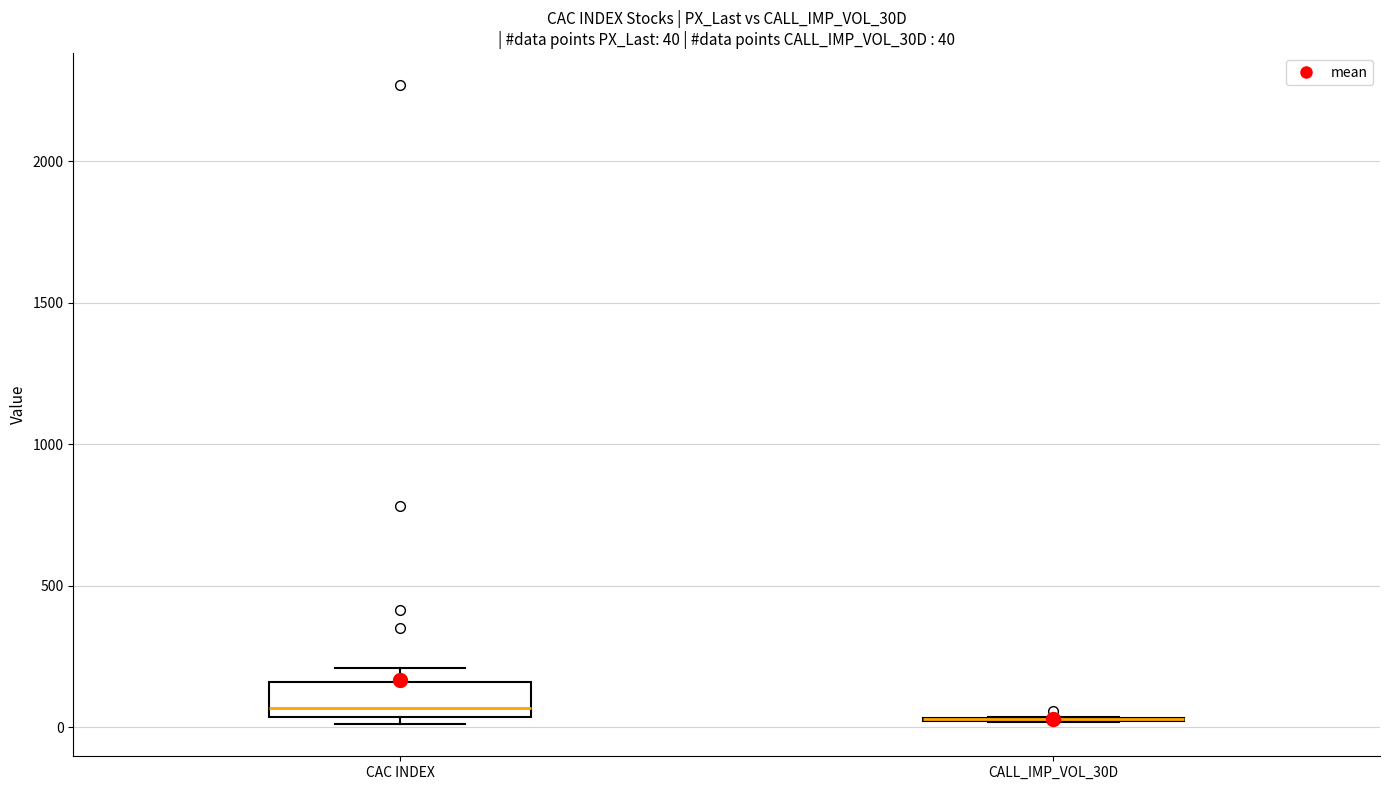

Which box is the tallest, from its lower edge to its upper edge?

CAC INDEX